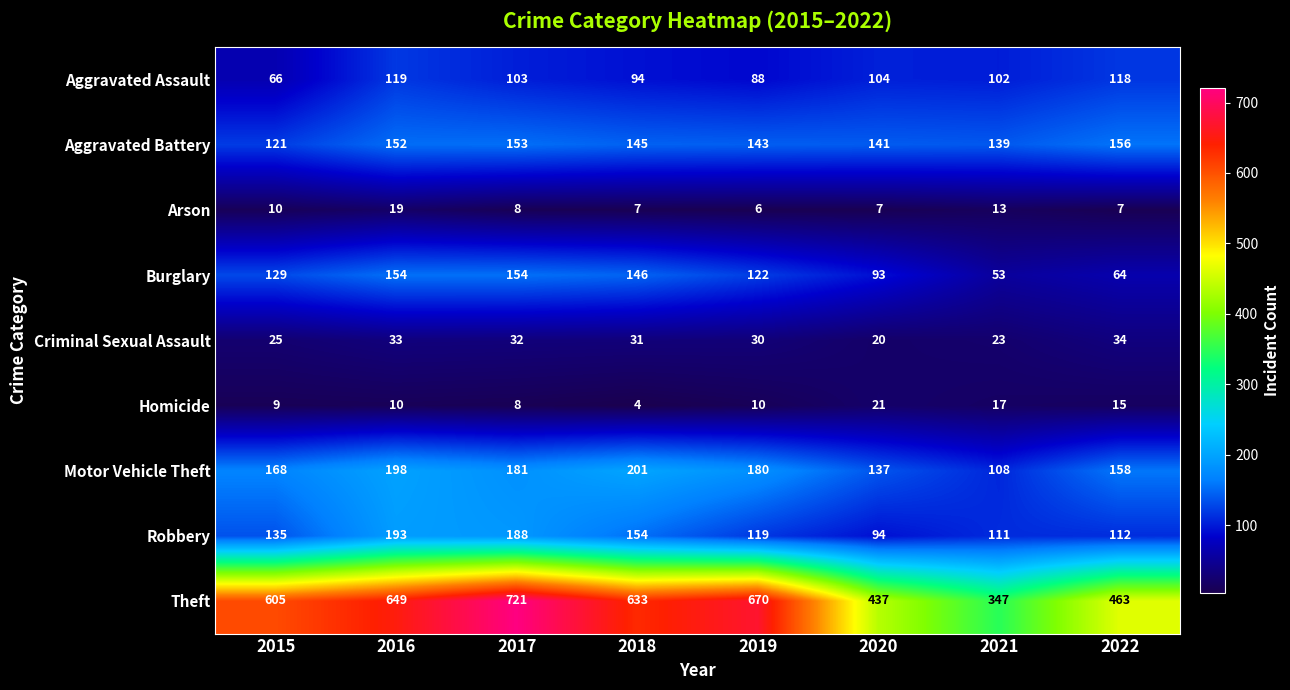

What is the difference between the highest and lowest values at 2021?

334